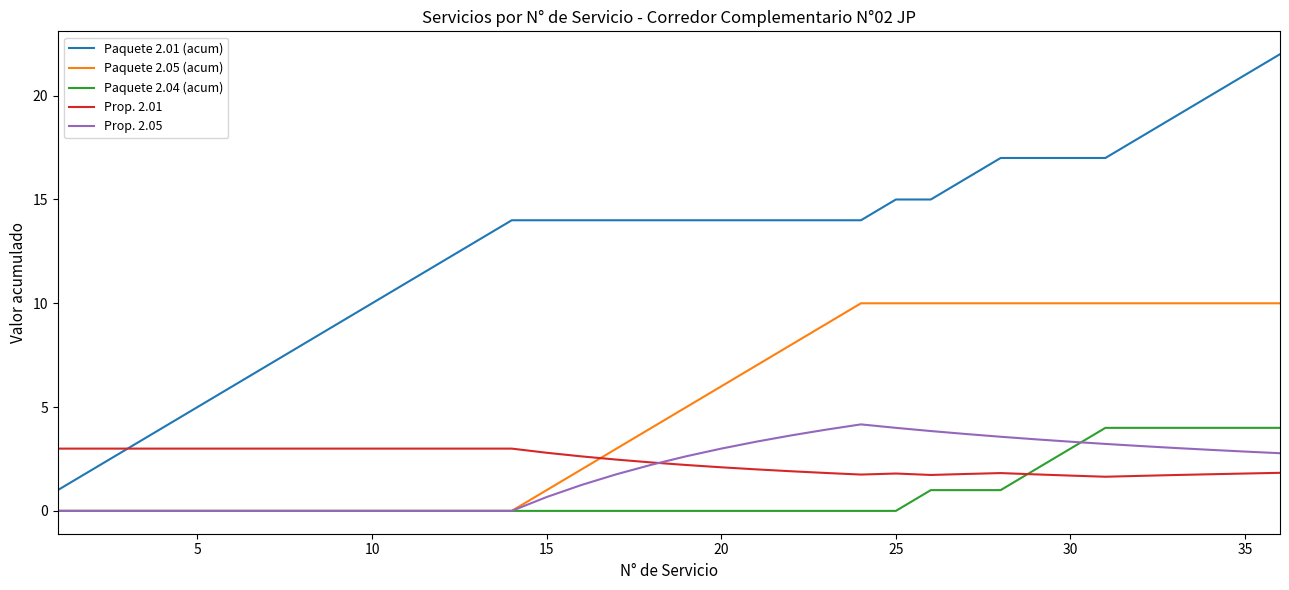

Which series has the largest total across all categories?

Paquete 2.01 (acum)